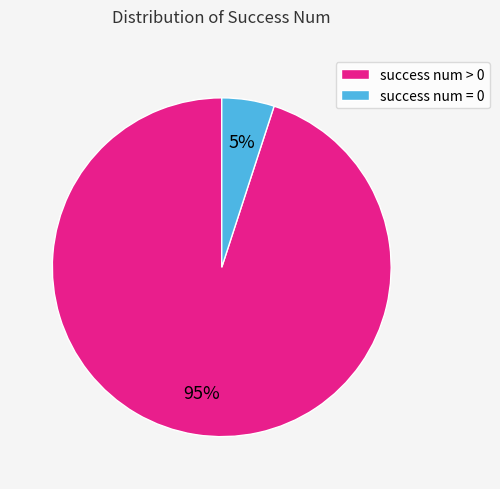

Between success num > 0 and success num = 0, which is larger?

success num > 0